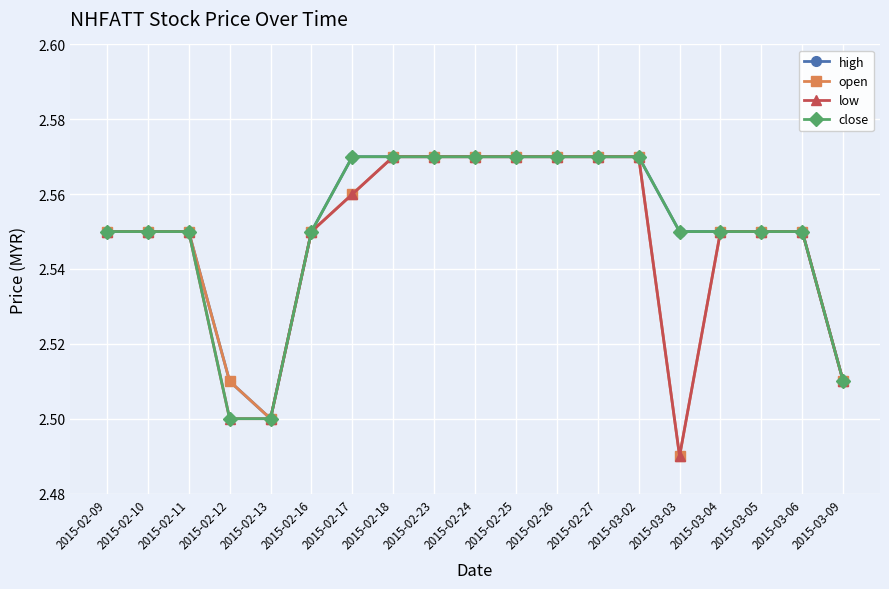

What is the label of the 2nd point from the left?

2015-02-10